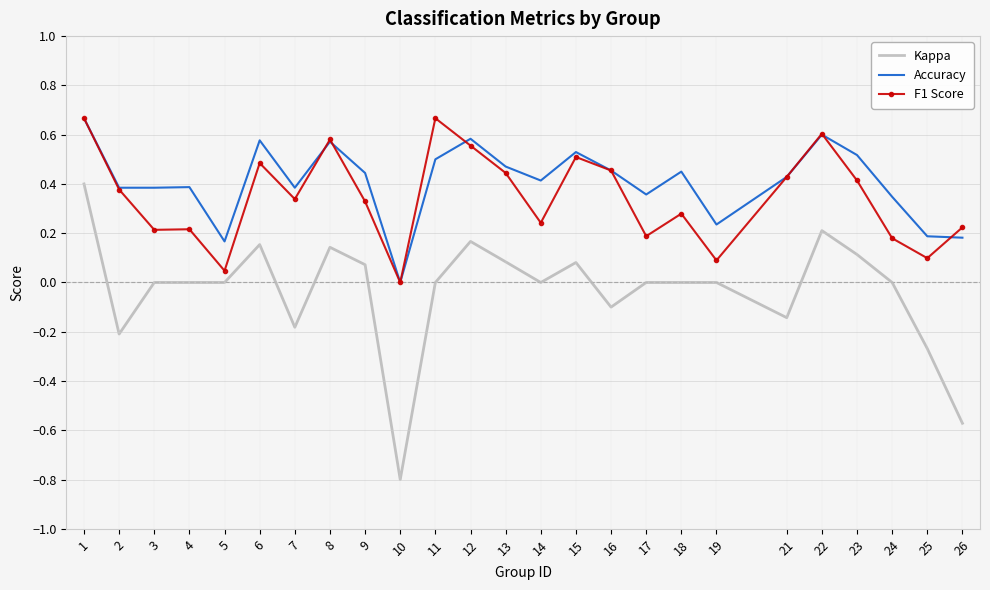

True or false: Kappa and Accuracy cross at least once.

False